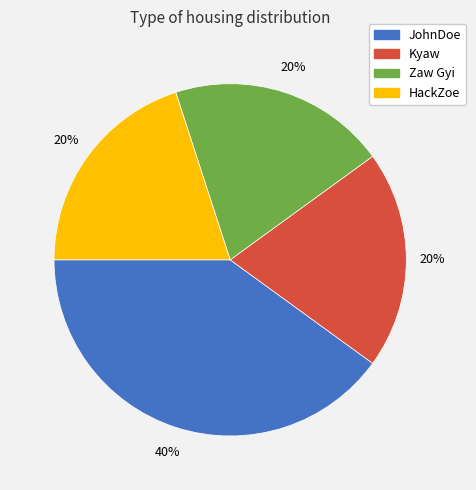

True or false: Kyaw accounts for 20% of the total.

True